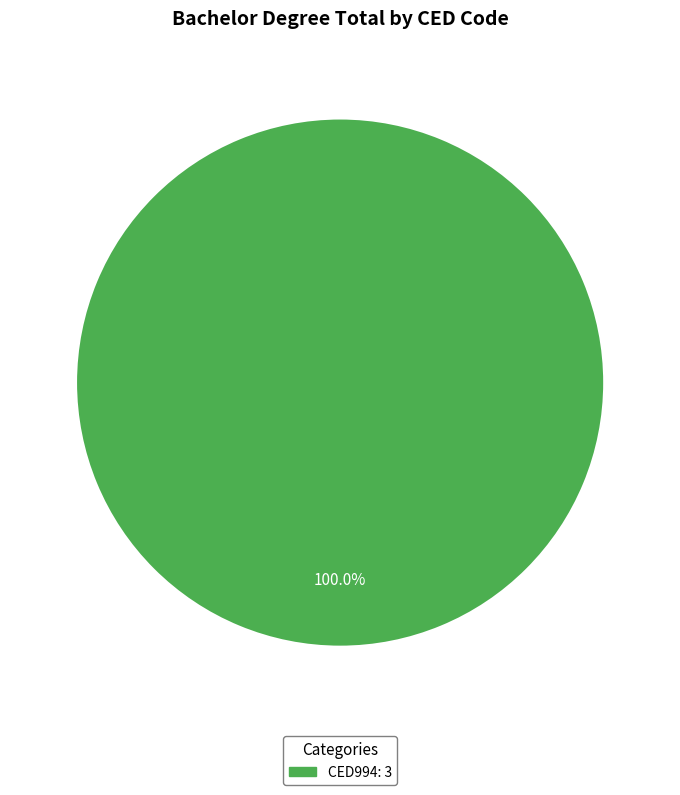

How many segments does this pie chart have?

1